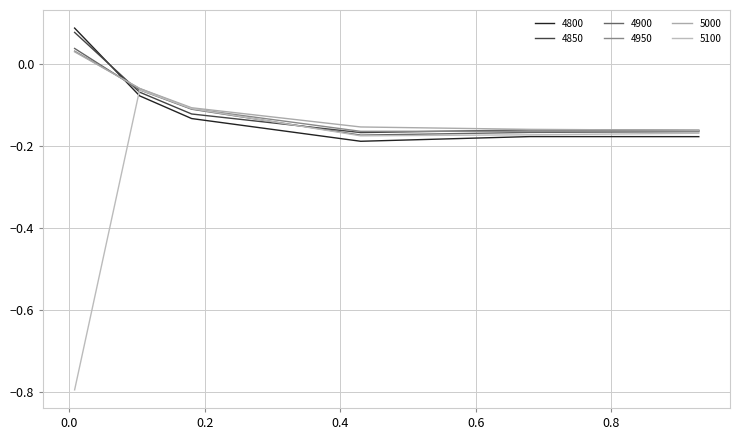

Is this an area chart (filled region under the line)?

No